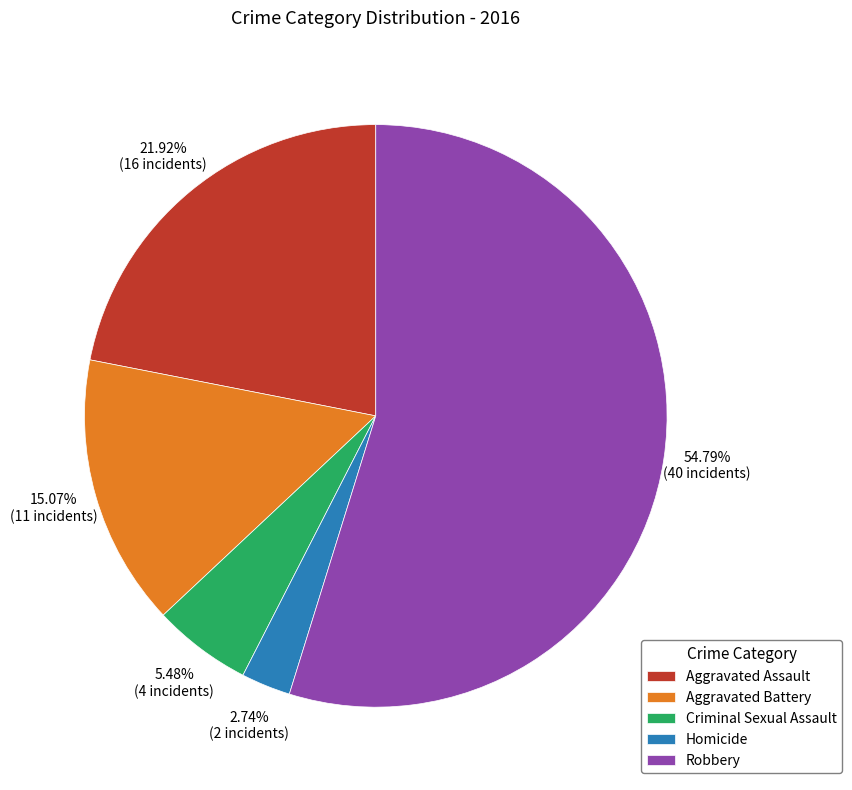

What is the ratio of the value at Homicide to the value at Robbery?

0.1